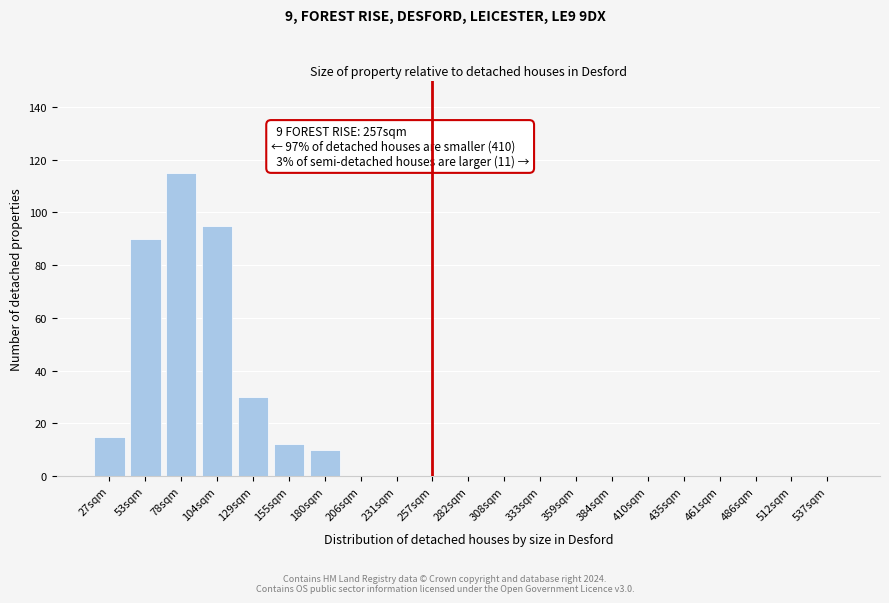

Reading right to left, extract all data points from this chart.

537sqm=0	512sqm=0	486sqm=0	461sqm=0	435sqm=0	410sqm=0	384sqm=0	359sqm=0	333sqm=0	308sqm=0	282sqm=0	257sqm=0	231sqm=0	206sqm=0	180sqm=10	155sqm=12	129sqm=30	104sqm=95	78sqm=115	53sqm=90	27sqm=15